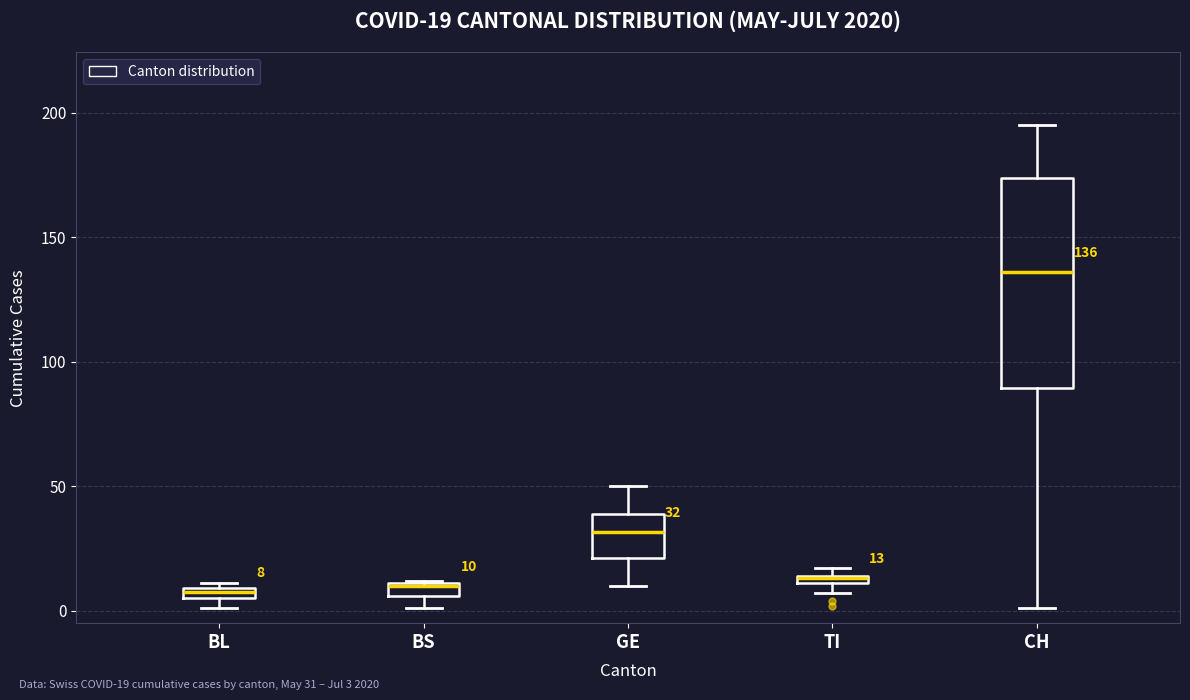

Which box is the tallest, from its lower edge to its upper edge?

CH